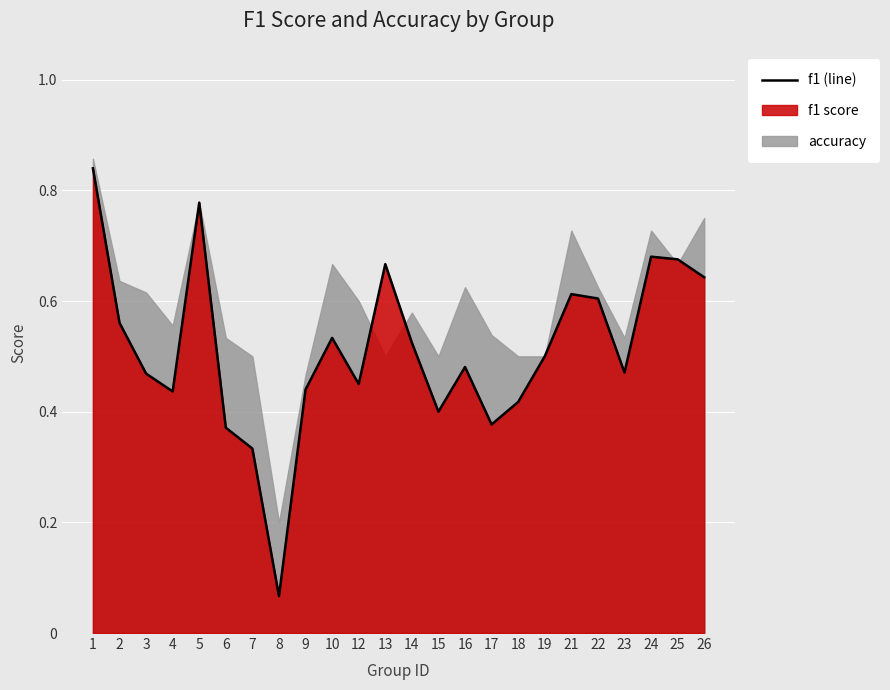

Reading left to right, list all the values displayed in this chart.

1=0.8	2=0.6	3=0.5	4=0.4	5=0.8	6=0.4	7=0.3	8=0.1	9=0.4	10=0.5	12=0.5	13=0.7	14=0.5	15=0.4	16=0.5	17=0.4	18=0.4	19=0.5	21=0.6	22=0.6	23=0.5	24=0.7	25=0.7	26=0.6